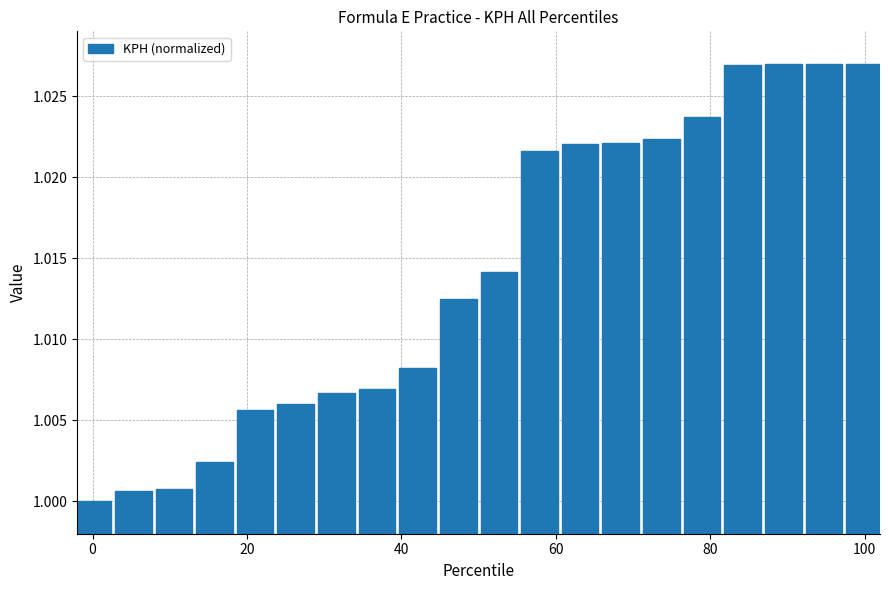

What is the sum of all values?

20.3